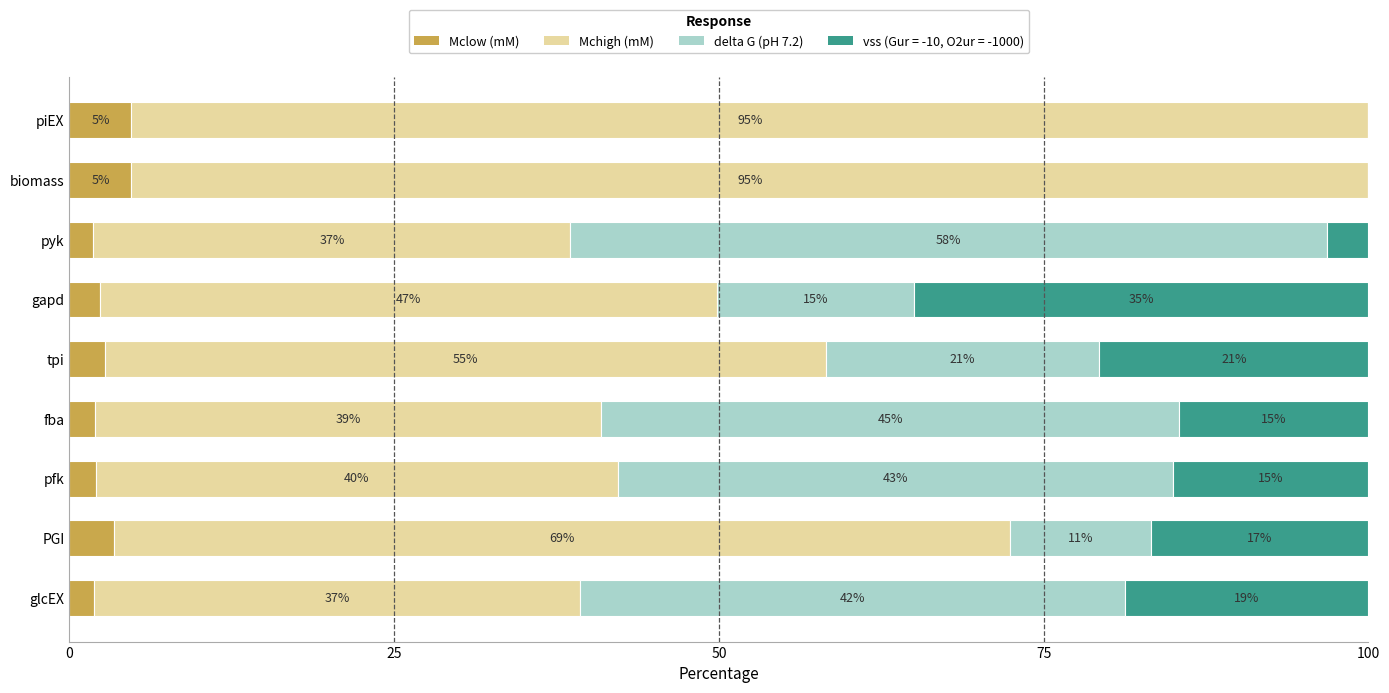

What is the total value across all series at glcEX?

100.0